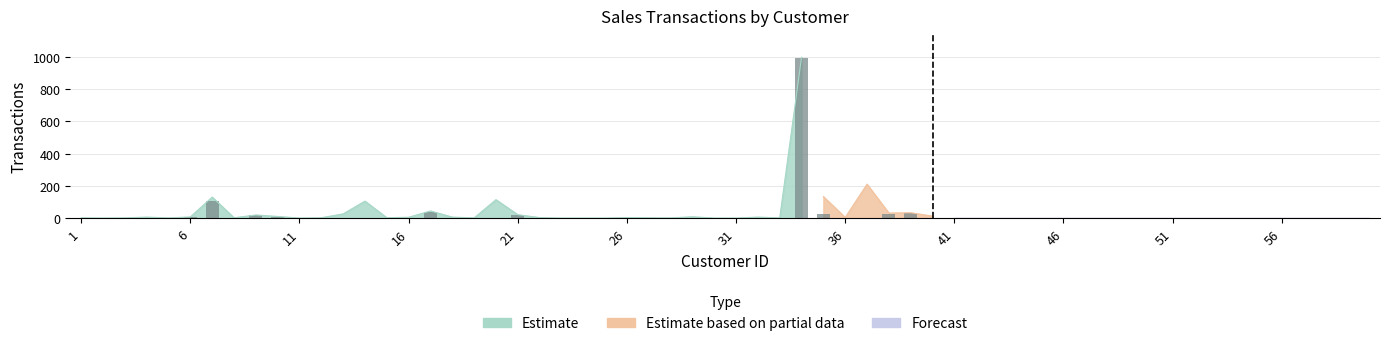

Count the number of values greater than 20.

6